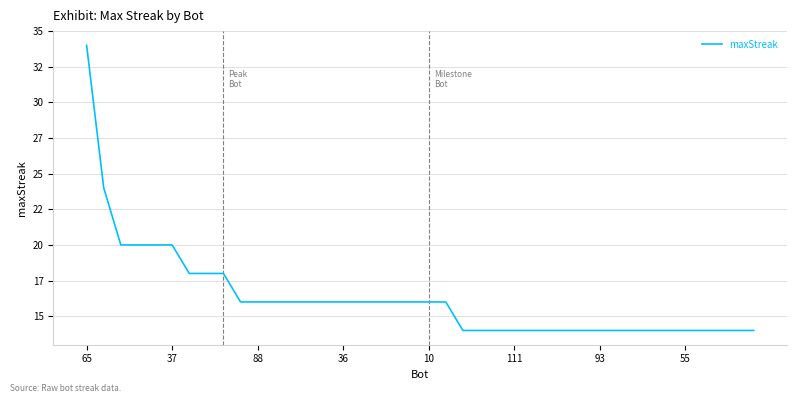

Does the chart display data point markers on the line(s)?

No